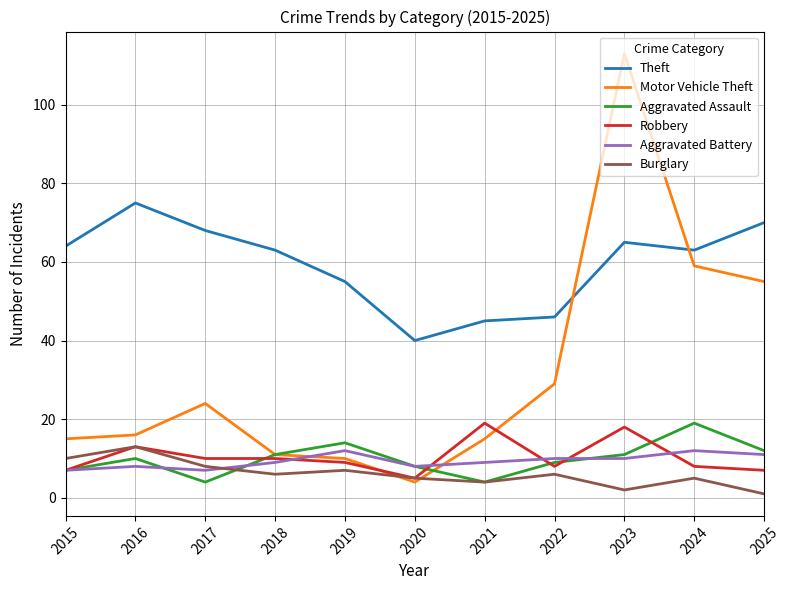

What is the minimum value for Burglary?

1